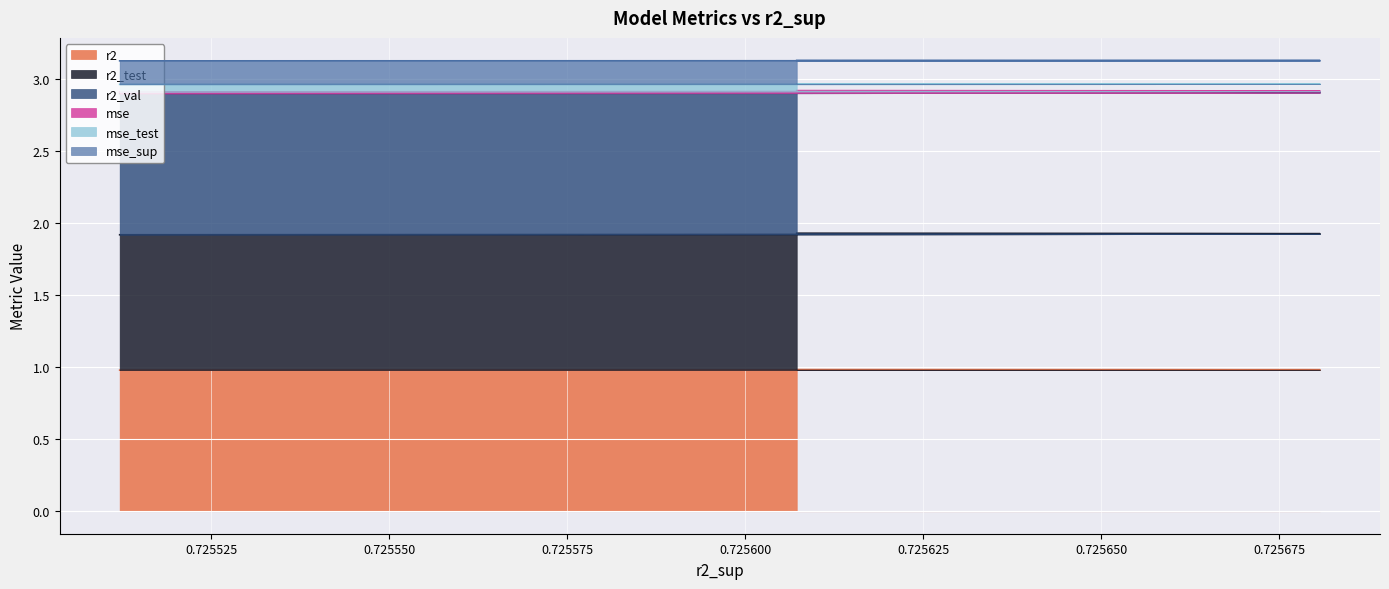

The value of r2_test at model_1_7_4 is 1.1. True or false?

False